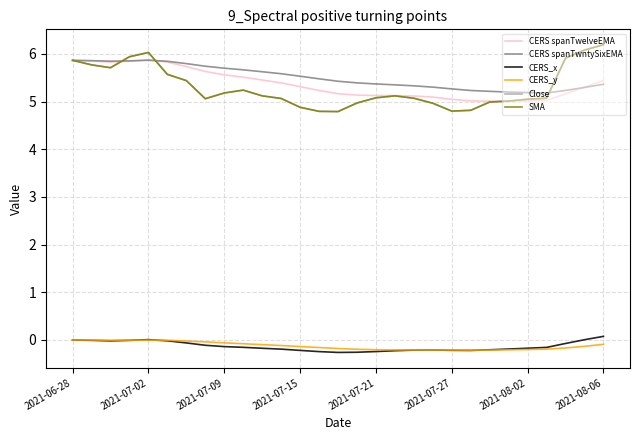

Does the chart display data point markers on the line(s)?

No